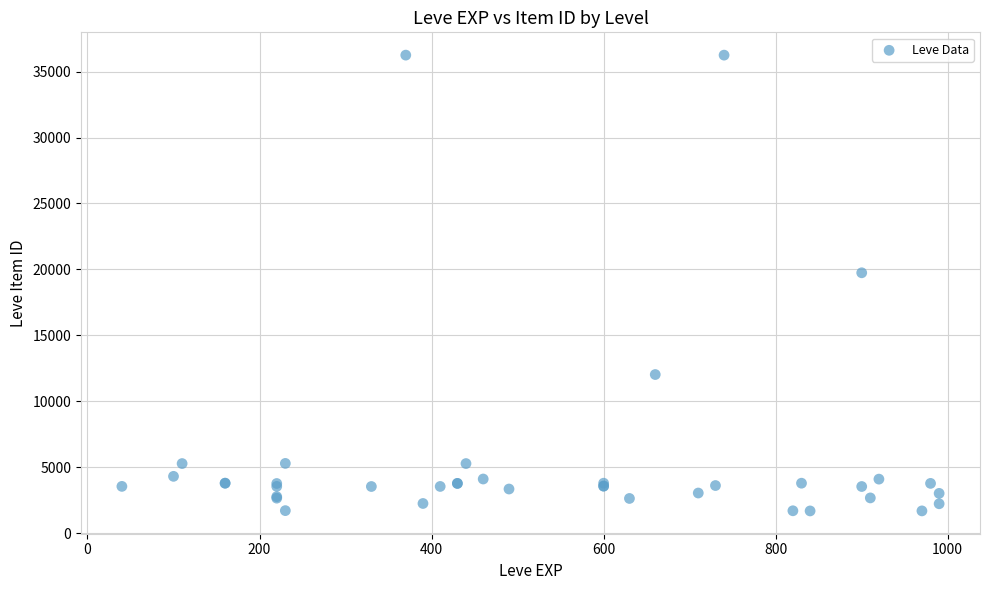

What Y value in the scatter plot is closest to 18967?

19744